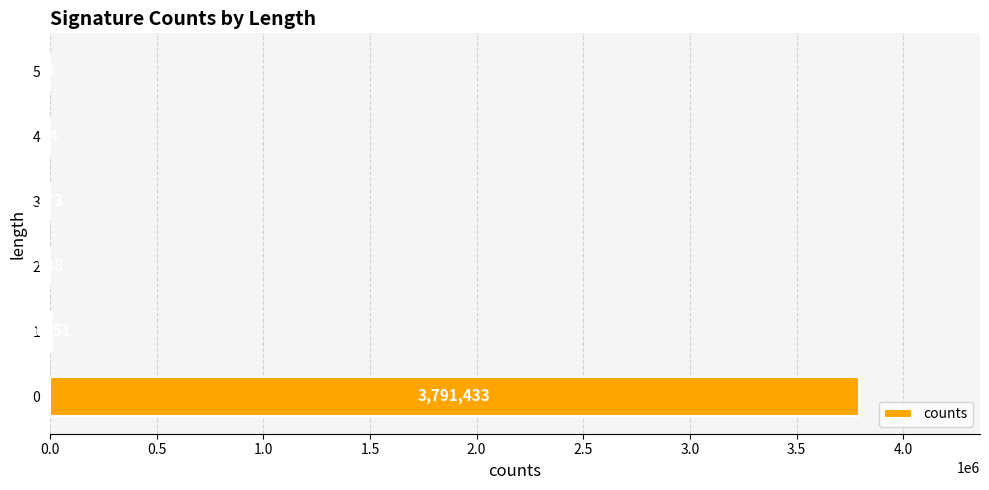

What is the change in value from 1 to 2?

-9413